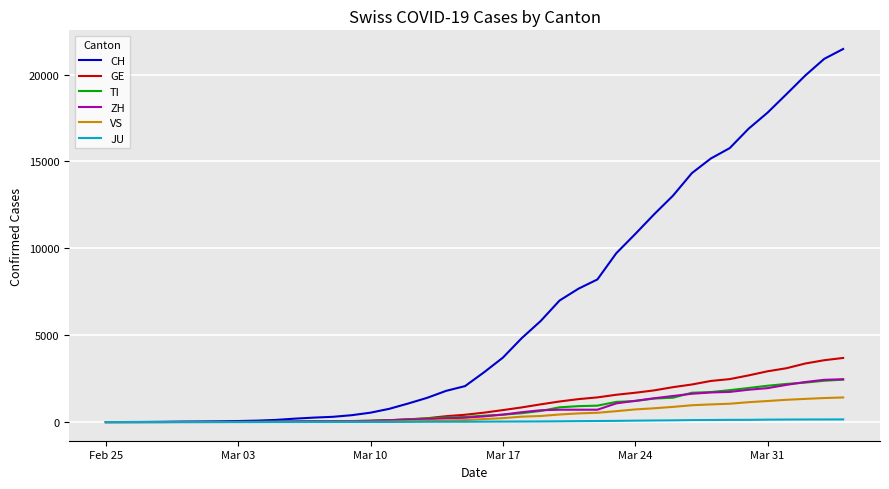

What is the highest value of the CH series?

21473